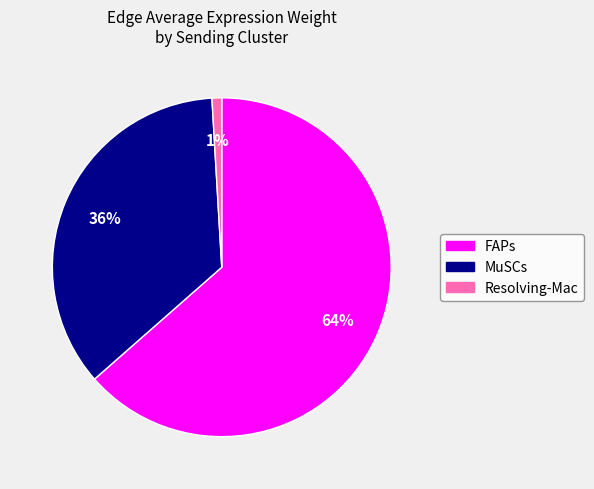

Count the number of slices in the pie.

3